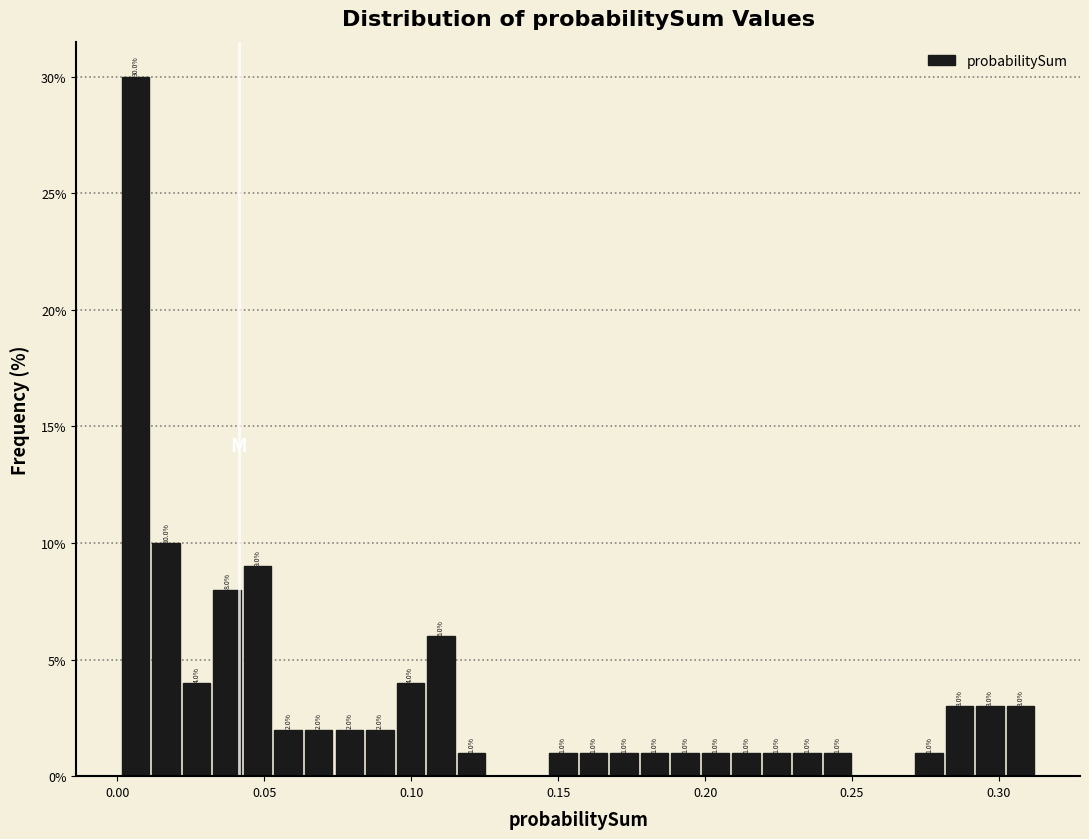

Around what value on the x-axis is the tallest bar? Give the approximate position of its centre, as read against the axis.

0.005